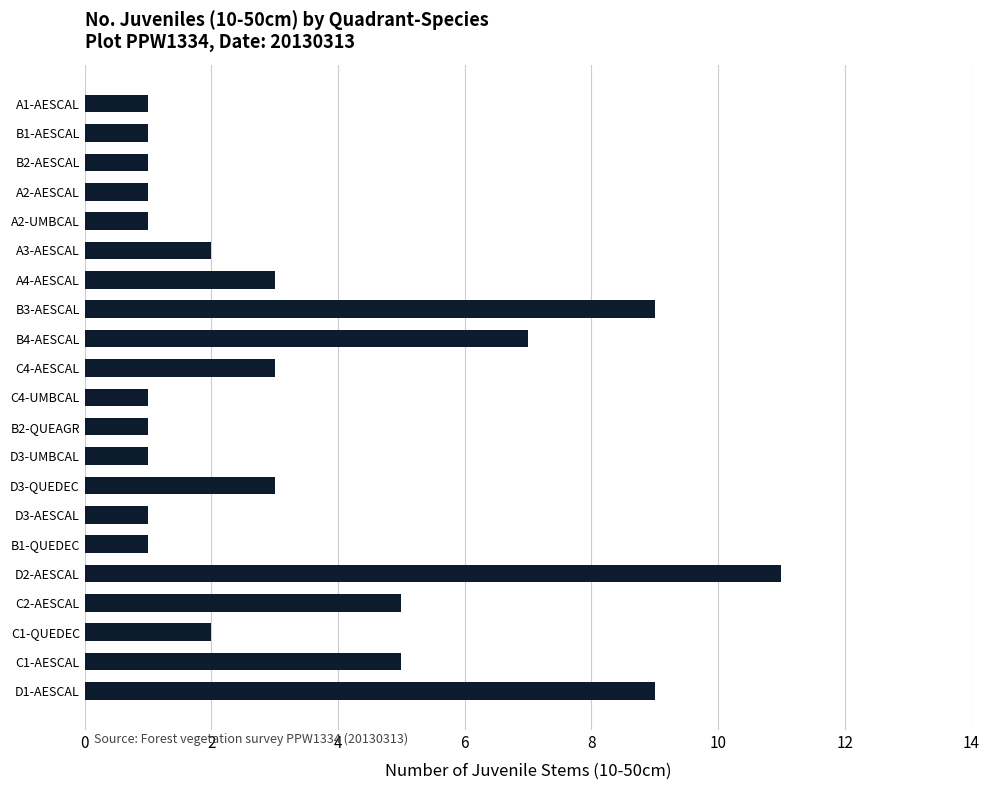

The value at C1-AESCAL is 9. True or false?

False